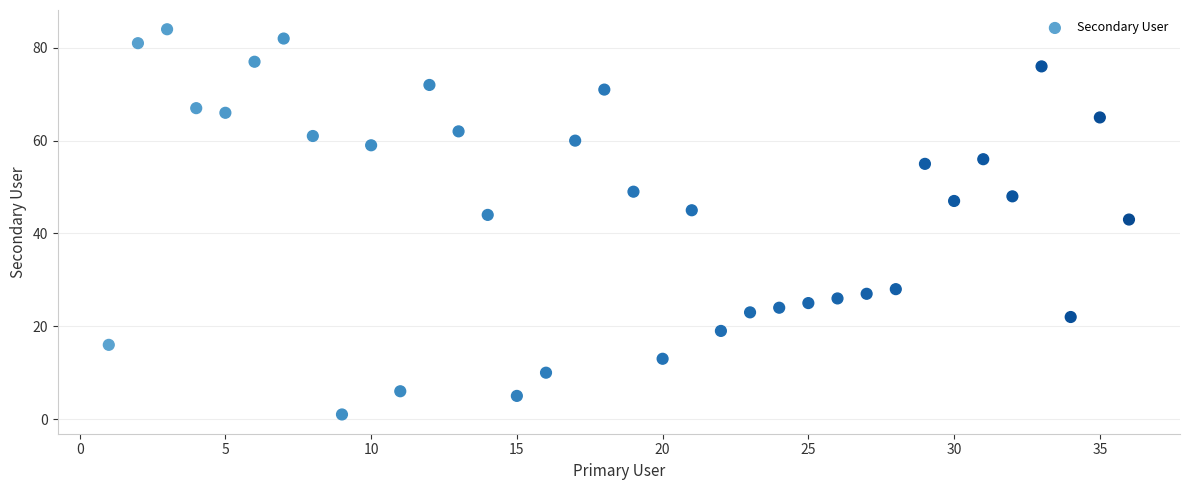

What Y value in the scatter plot is closest to 42?

43